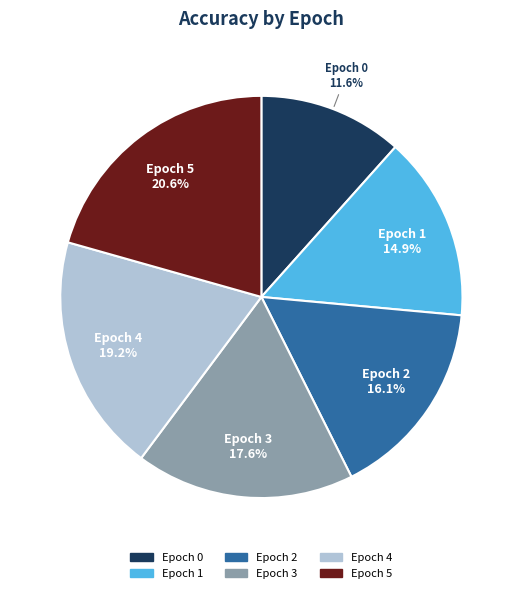

Does any single category account for the majority?

No